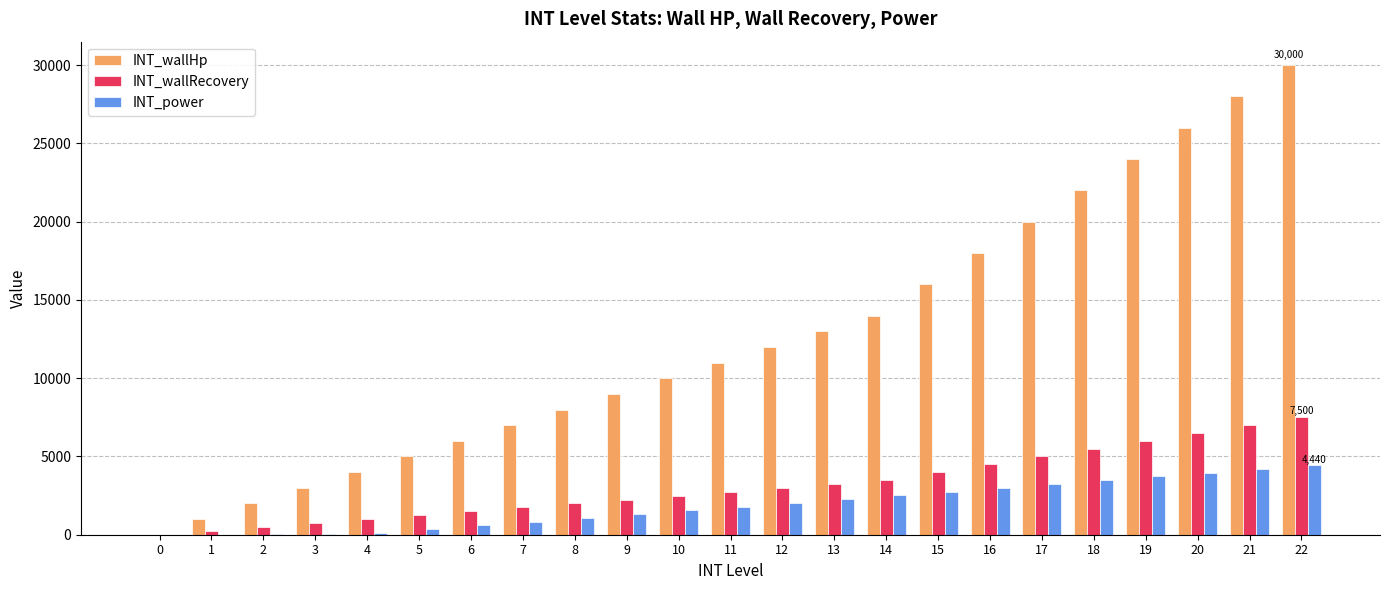

Count the number of categories in the chart.

23